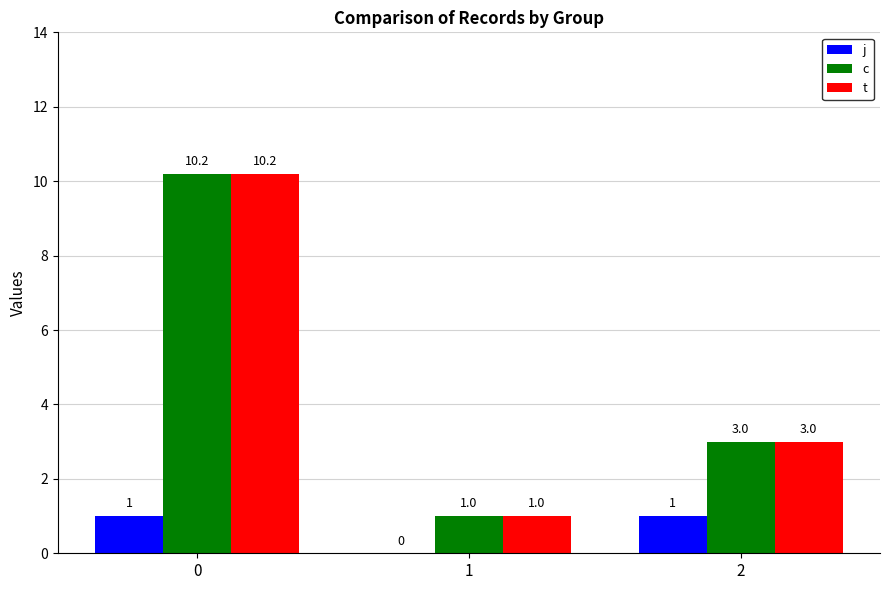

The j series shows 1.8 at 2. True or false?

False